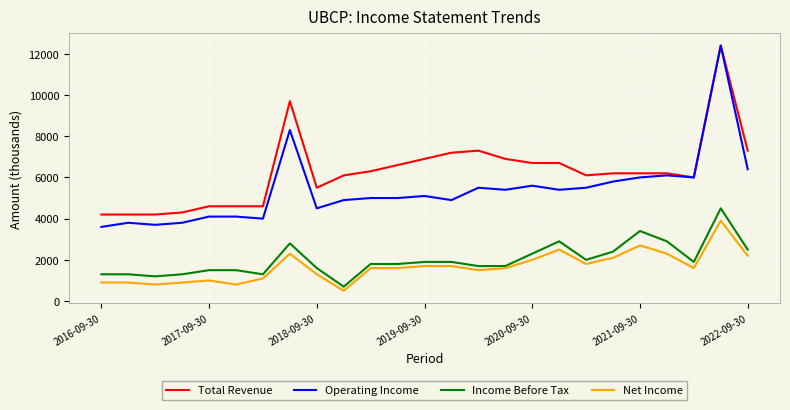

Which series has the largest total across all categories?

Total Revenue